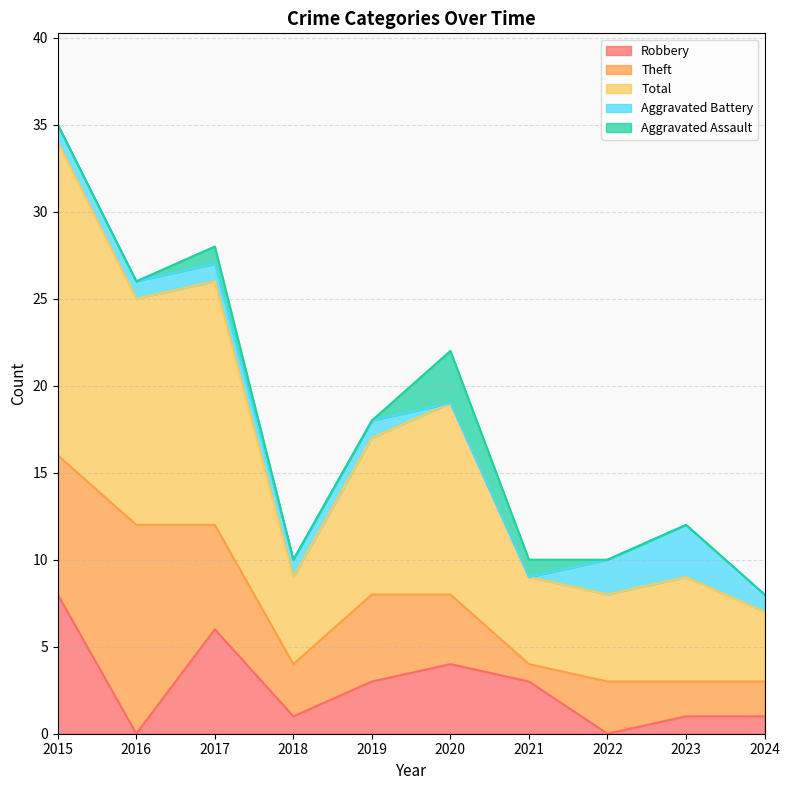

What is the sum of the Theft values at 2023 and 2020?

6